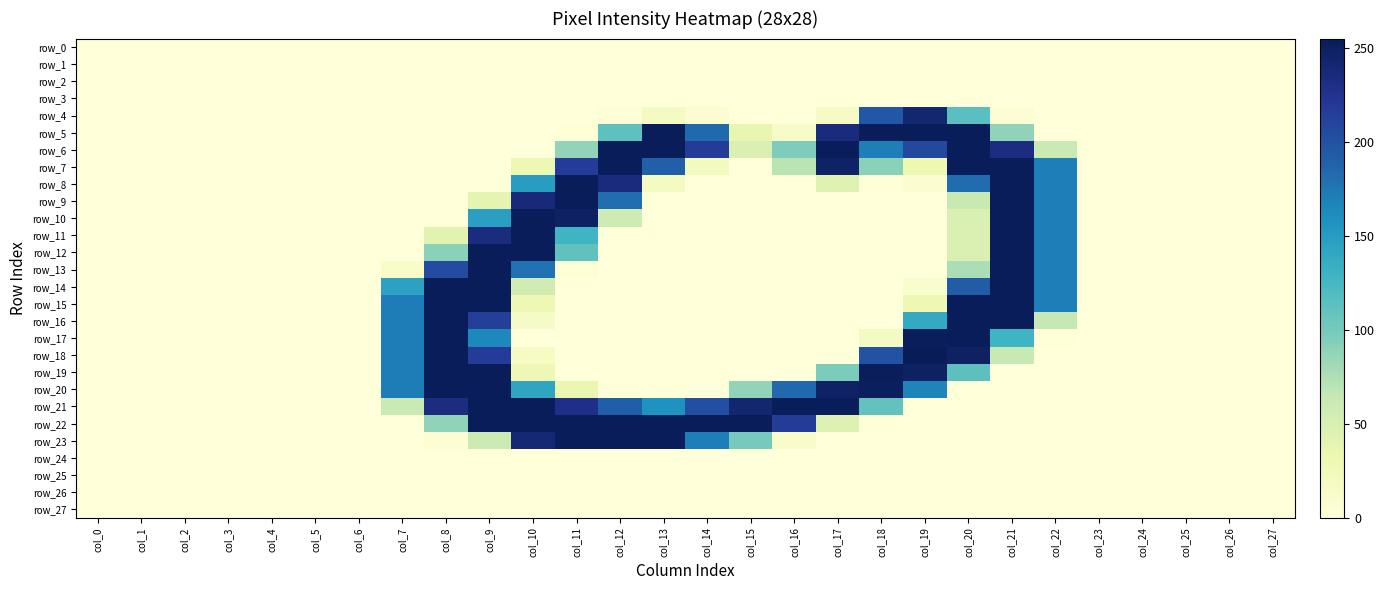

Rank the series at col_21 from lowest to highest value.

row_0, row_1, row_2, row_3, row_19, row_20, row_21, row_22, row_23, row_24, row_25, row_26, row_27, row_4, row_18, row_5, row_17, row_6, row_7, row_8, row_9, row_10, row_11, row_12, row_13, row_14, row_15, row_16